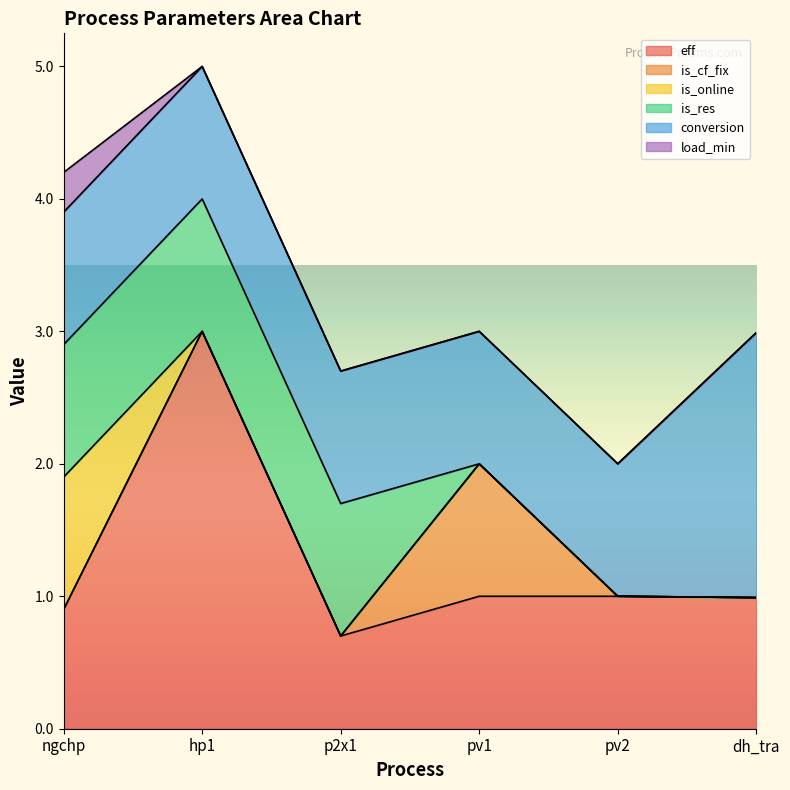

What value does the conversion series have at p2x1?

1.0